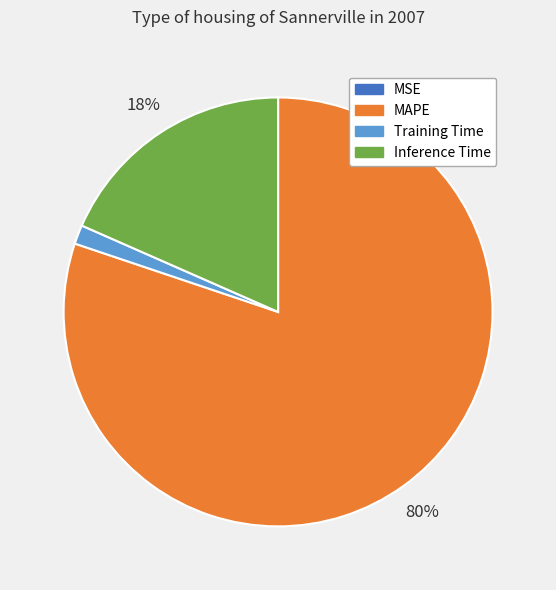

Does any single category account for the majority?

Yes